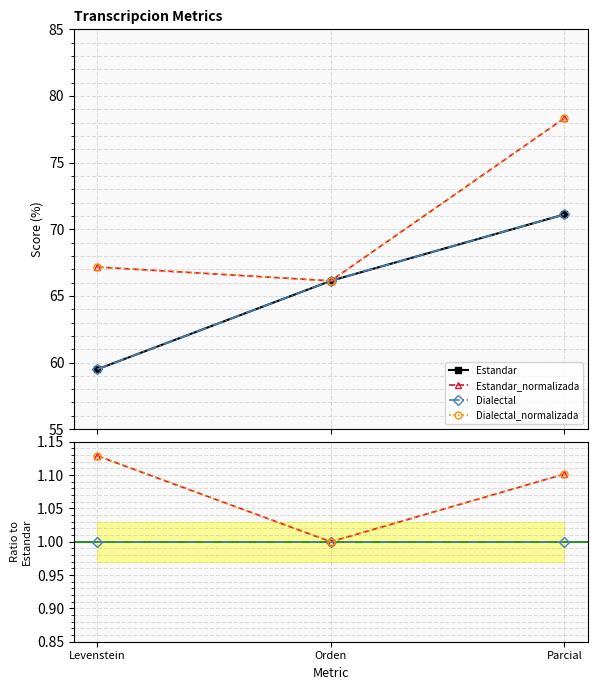

What is the difference between the maximum and minimum values in the Estandar series?

11.6